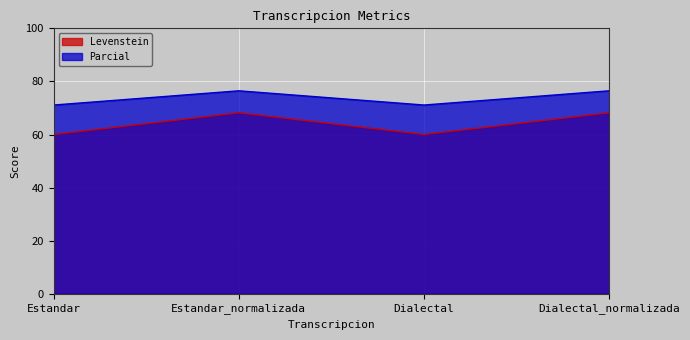

What value does the Parcial series have at Estandar?

71.1